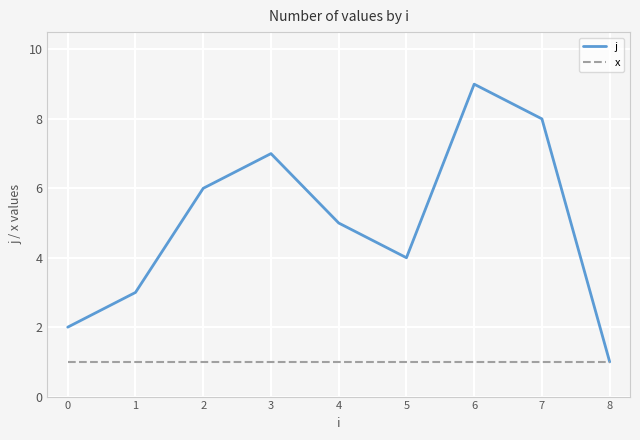

At which category is the sum across all series the highest?

6